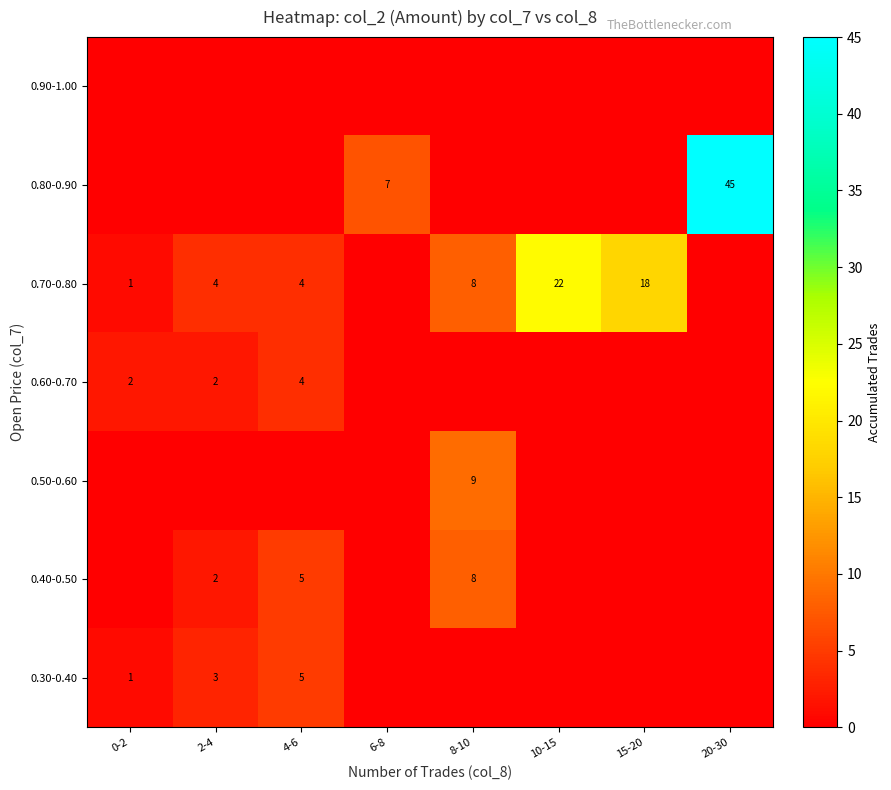

What is the difference between the 0.70-0.80 values at 2-4 and 0-2?

3